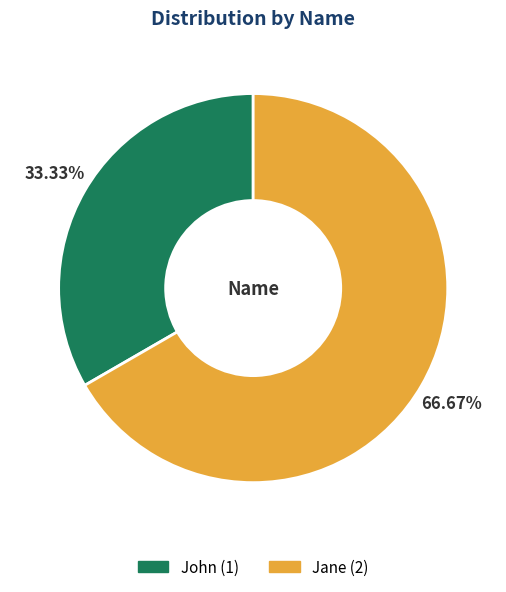

How many segments does this pie chart have?

2